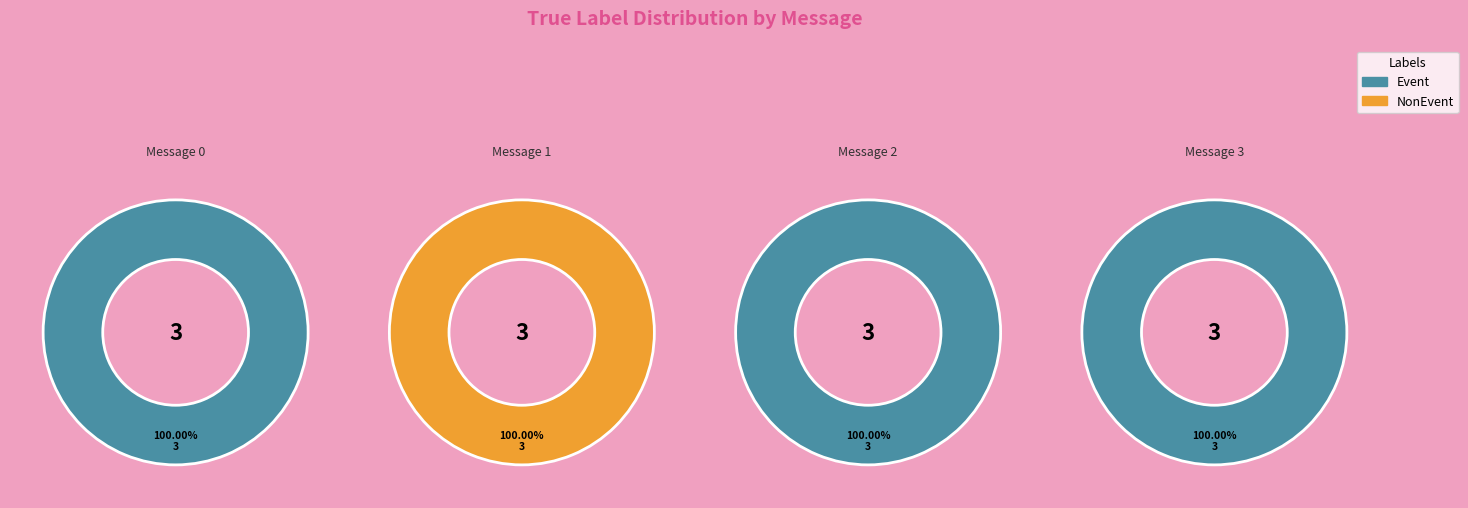

What is the spread (max minus min) of values at message_2?

3